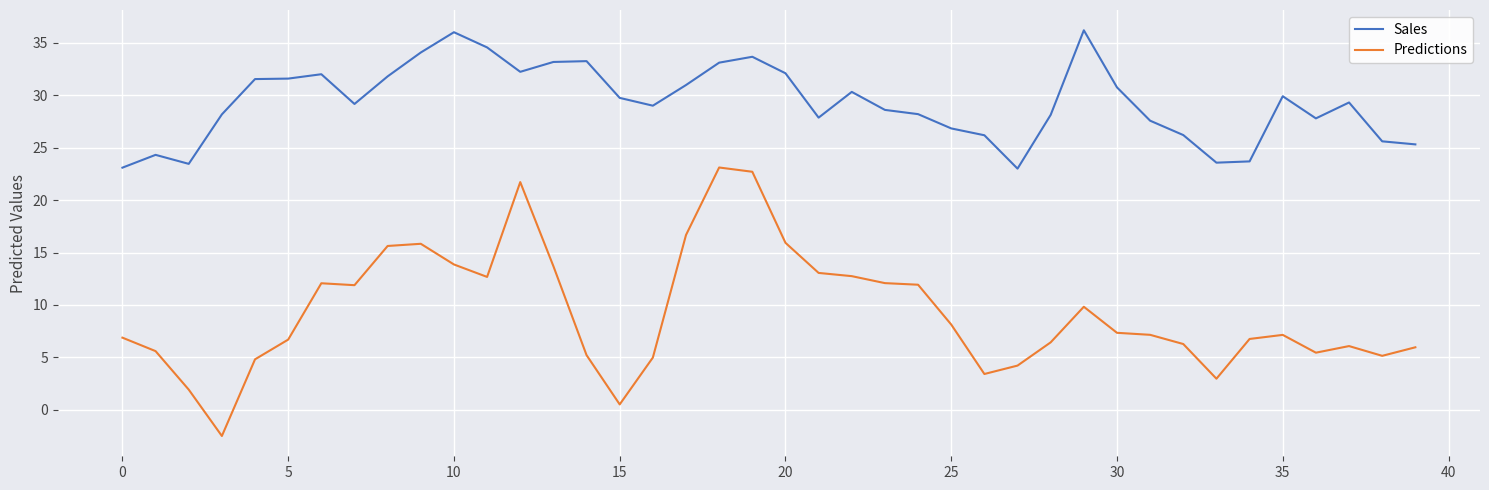

Which series has the largest range (max minus min)?

Predictions